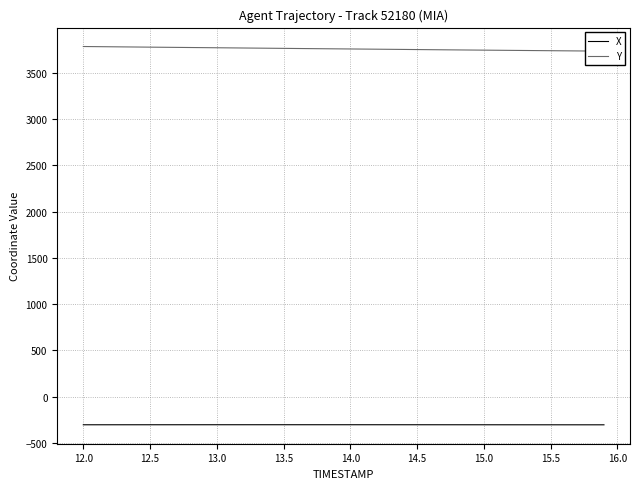

Which series has the largest range (max minus min)?

Y